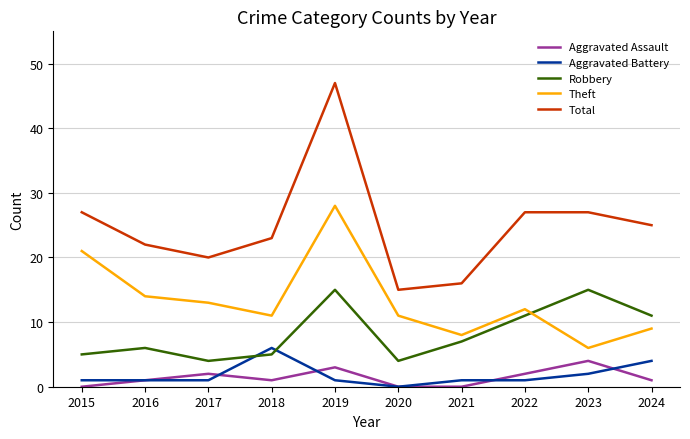

True or false: Total and Aggravated Assault cross at least once.

False